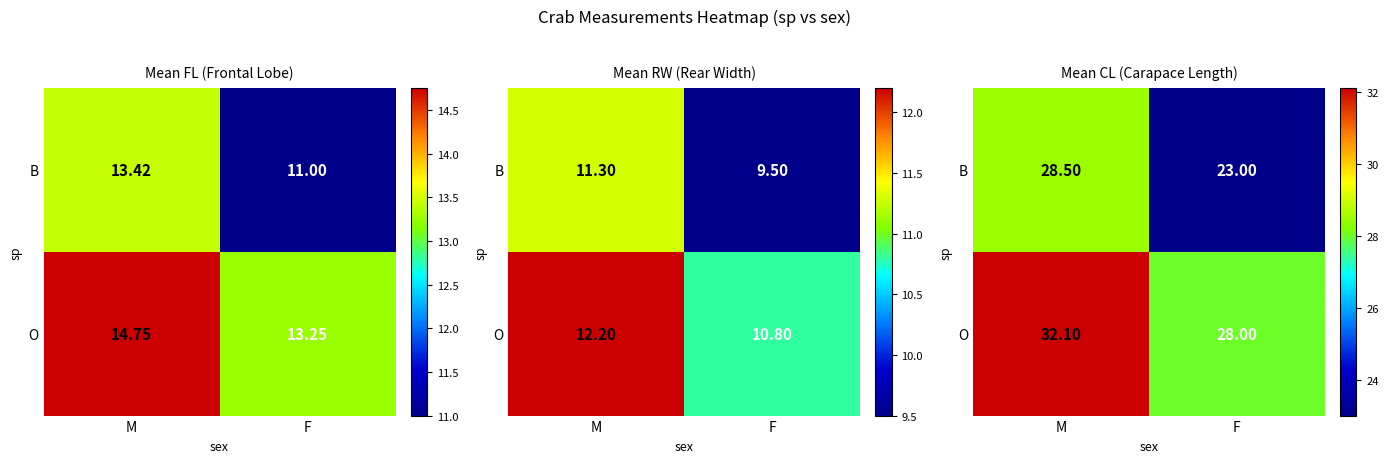

What is the difference between the maximum and minimum values in the B series?

5.5